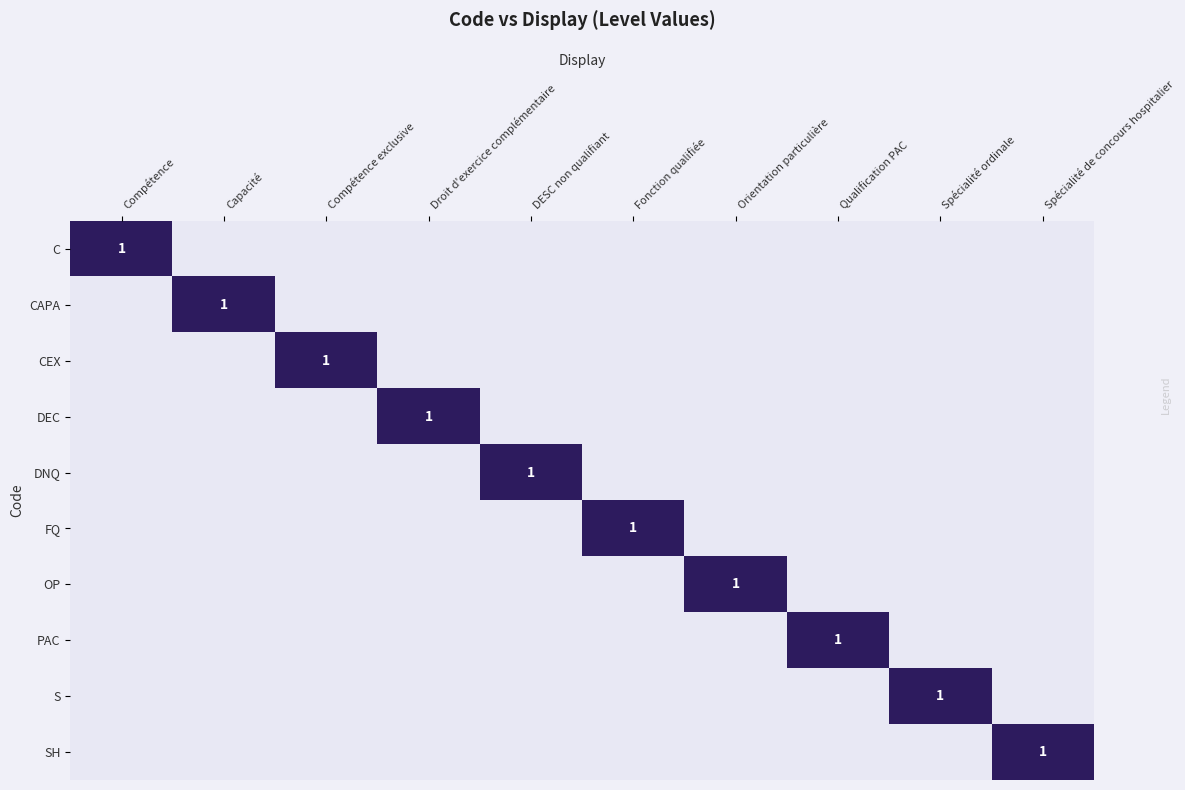

Is the value of DNQ at Capacité greater than the value of CEX at Capacité?

No